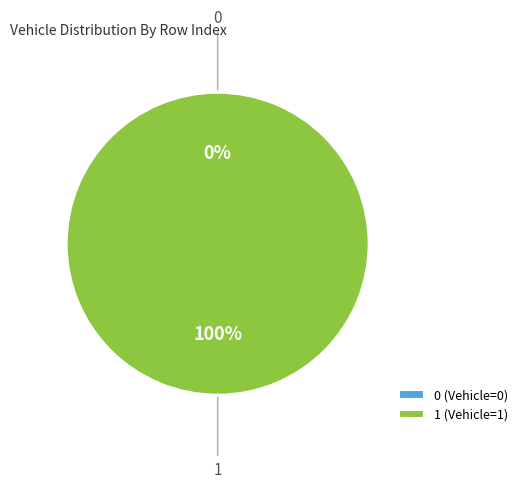

To the nearest percent, what is the difference between the 0 and 1 slice percentages?

100%